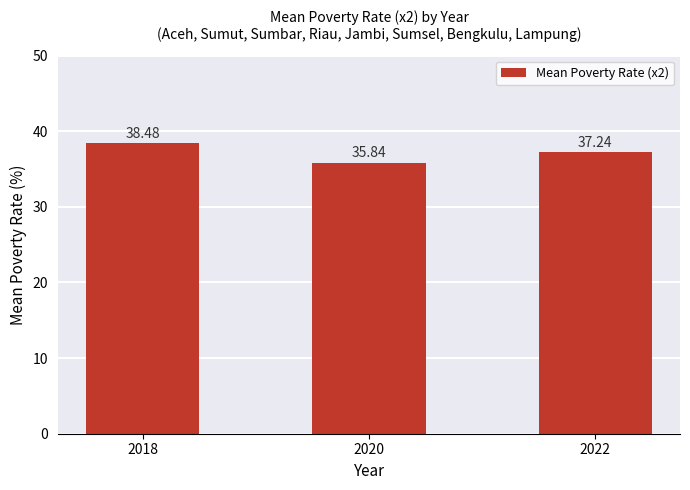

Which has a higher value, 2018 or 2020?

2018